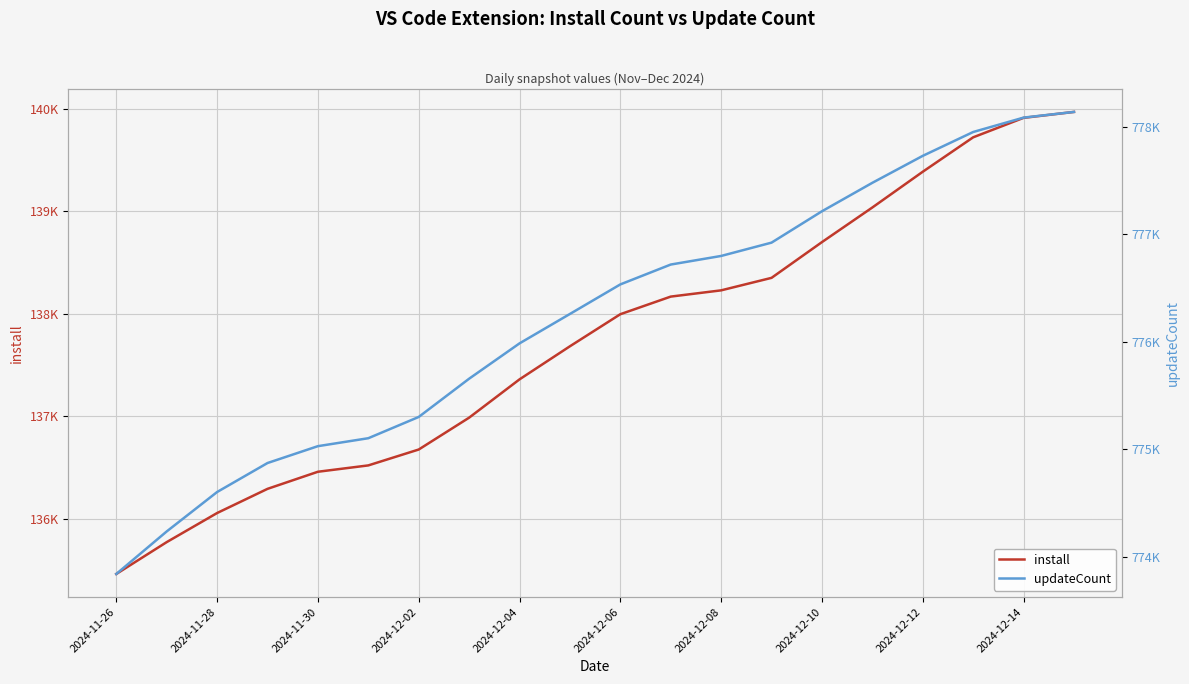

What is the value of the install point at the 11th from the left?

137995